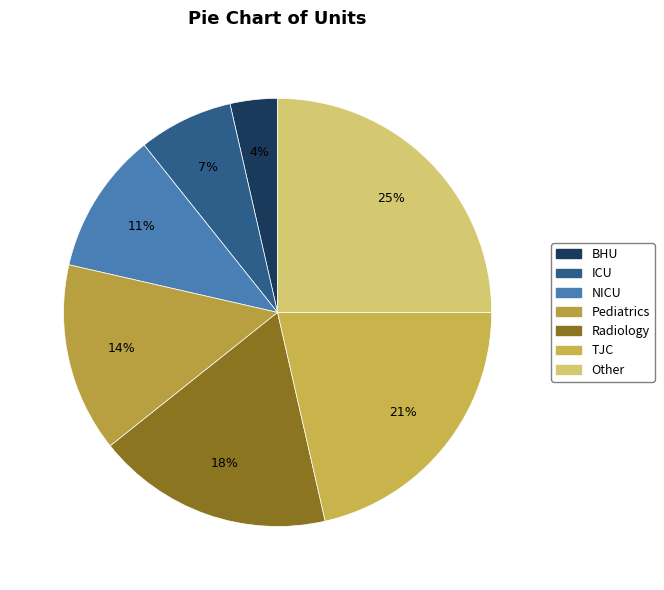

To the nearest percent, what percentage of the pie is Other?

25%